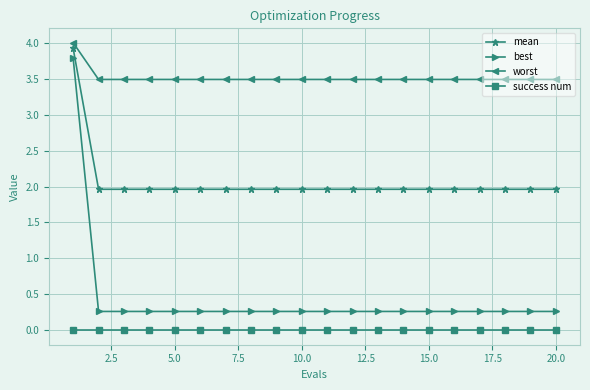

What is the value of the mean point at the 16th from the left?

2.0